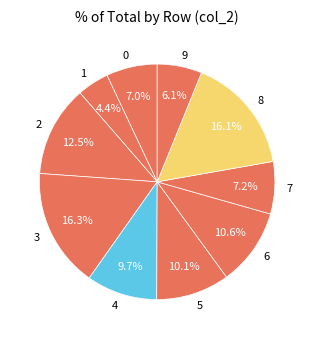

Does 8 represent more than half of the total?

No